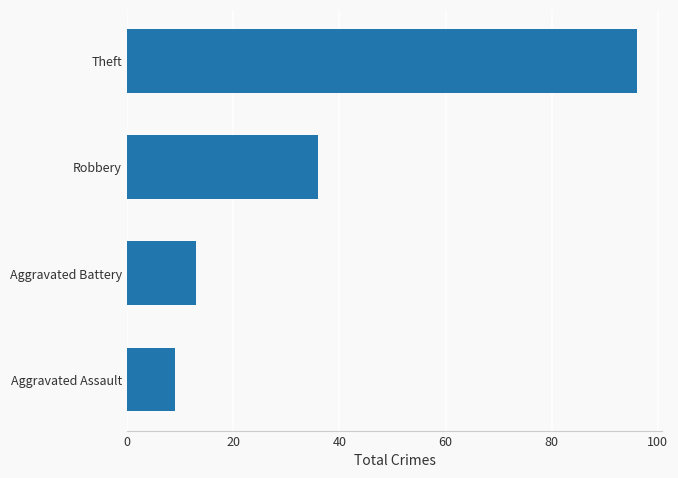

Rank the categories by value from highest to lowest.

Theft, Robbery, Aggravated Battery, Aggravated Assault